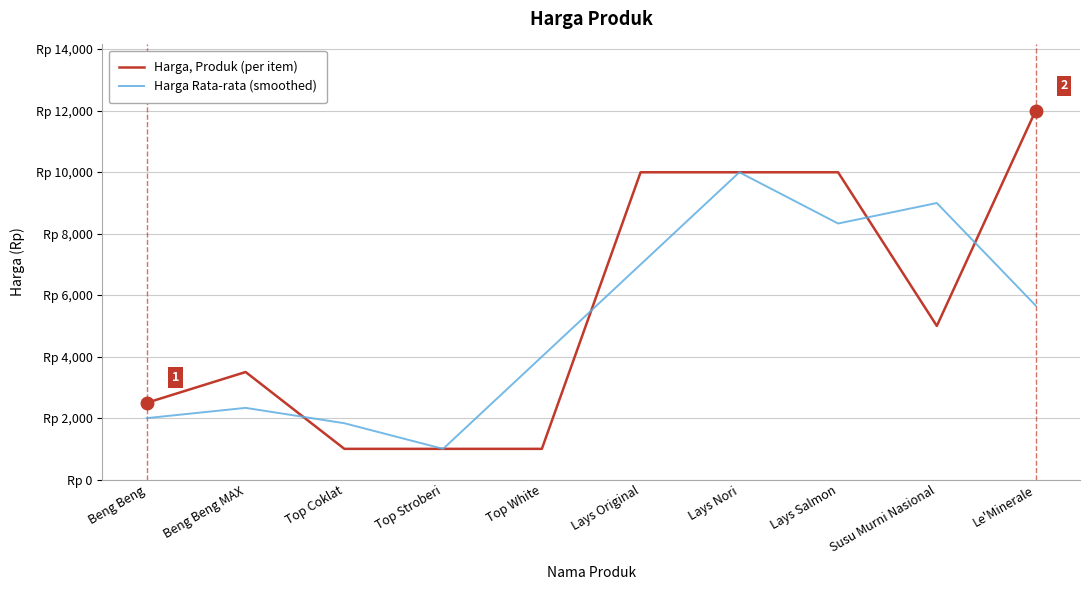

Which has a higher value, Le'Minerale or Lays Original?

Le'Minerale